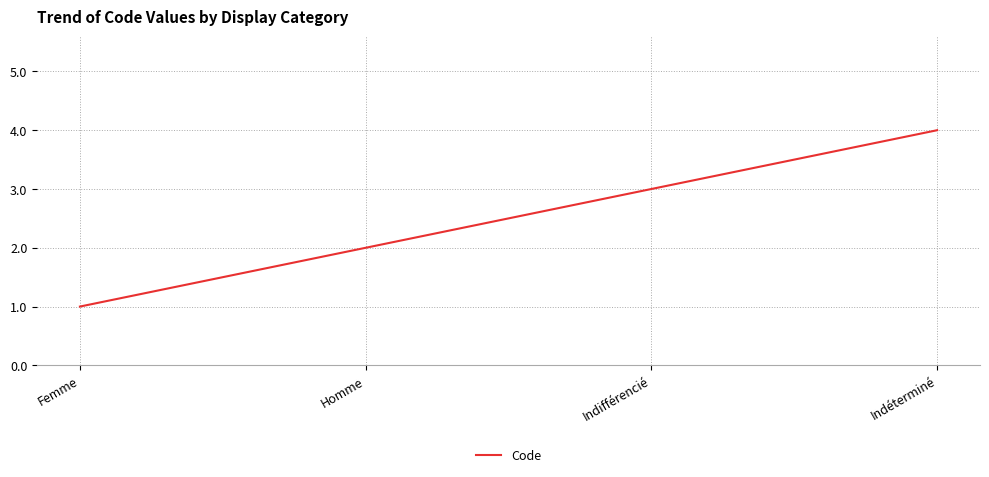

Reading left to right, what are all the values shown in this chart?

1	2	3	4